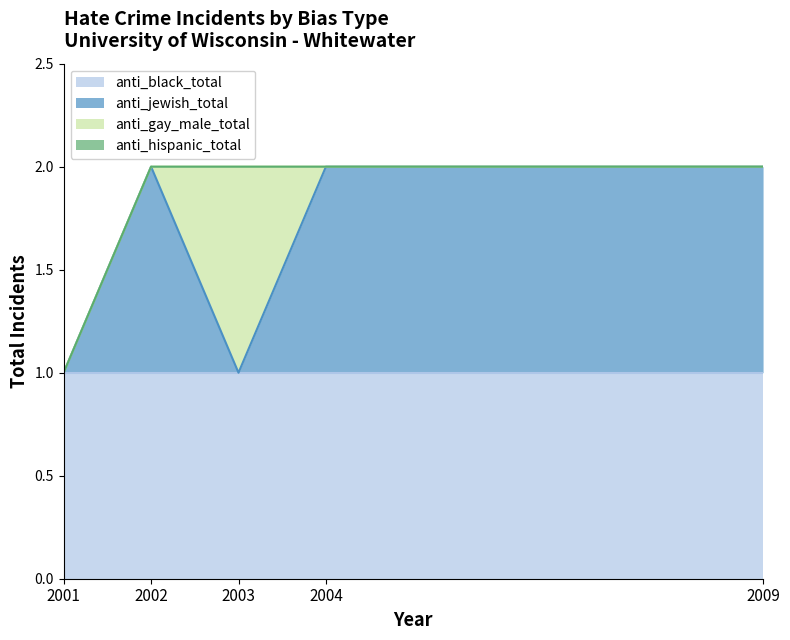

Reading left to right, extract all data points from this chart.

anti_black_total: 1	1	1	1	1
anti_jewish_total: 0	1	0	1	1
anti_gay_male_total: 0	0	1	0	0
anti_hispanic_total: 0	0	0	0	0